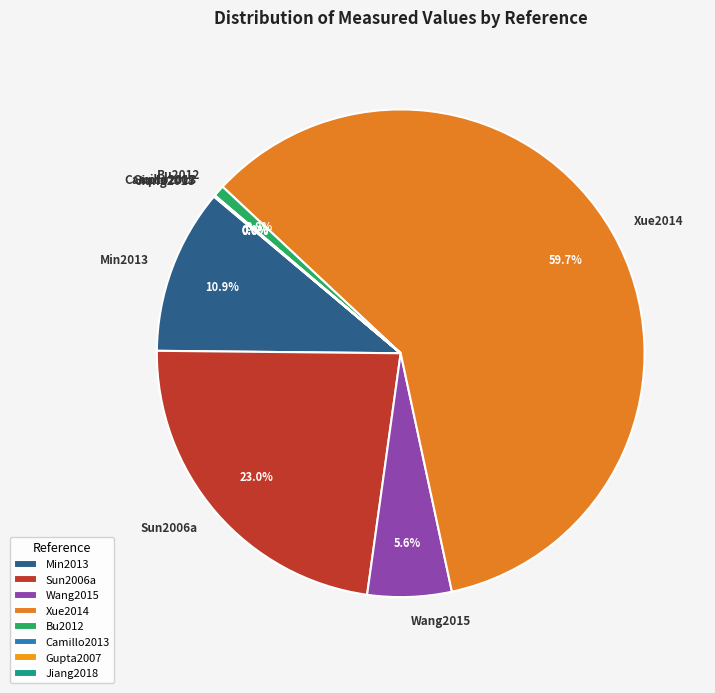

To the nearest percent, what is the difference between the largest and smallest slice percentages?

60%